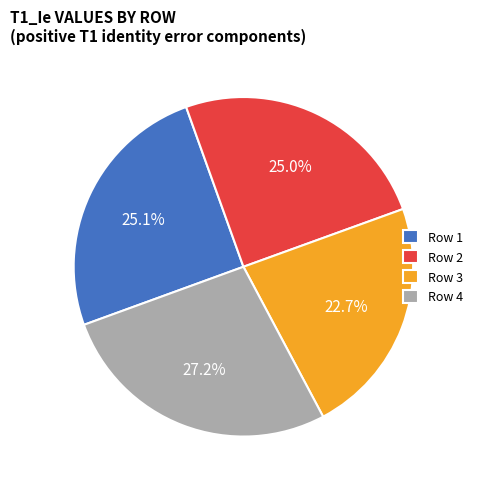

To the nearest percent, what is the average slice percentage?

25%